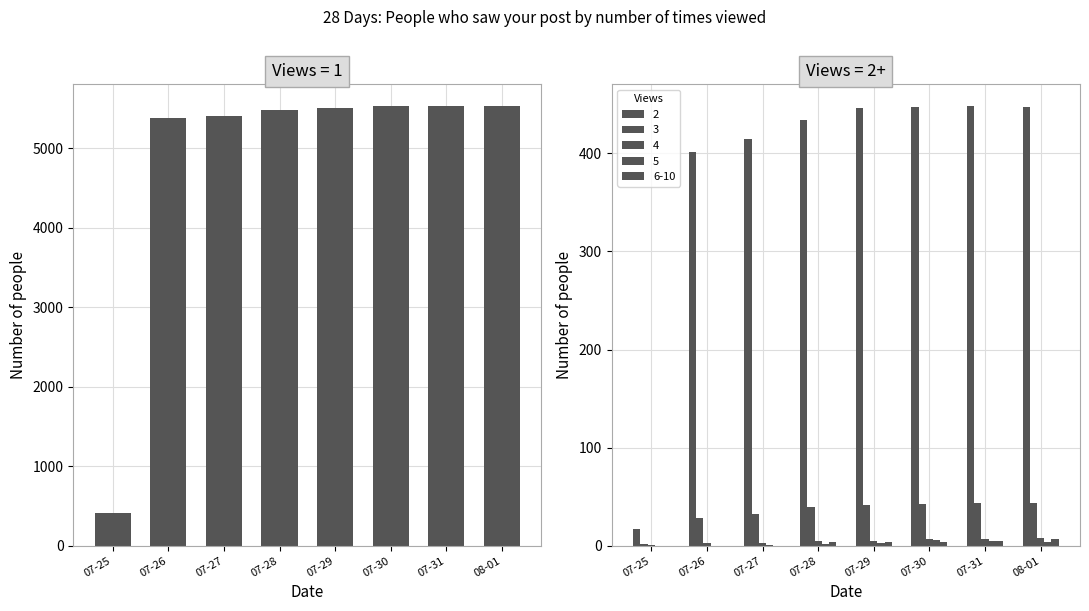

What is the difference between the maximum and minimum values in the 5 series?

6